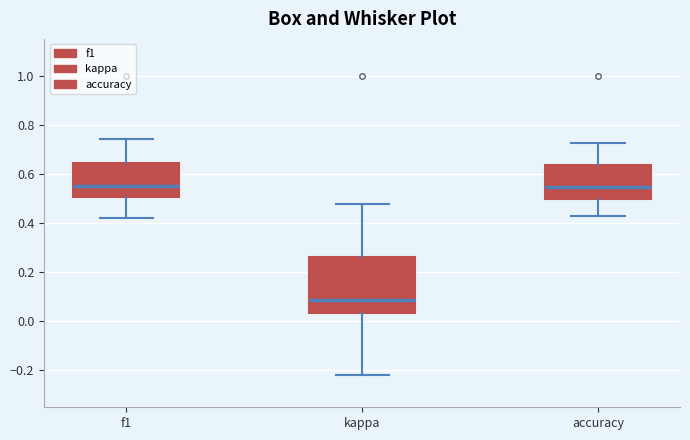

Reading left to right, read every box against the y-axis: the position of its median line, the range the box covers, and the ends of its whiskers. The values are not printed on the chart, so give them approximately, as read against the axis.

f1: median 0.56, box 0.50 to 0.64, whiskers 0.42 to 0.74
kappa: median 0.08, box 0.04 to 0.26, whiskers -0.22 to 0.48
accuracy: median 0.54, box 0.50 to 0.64, whiskers 0.42 to 0.72